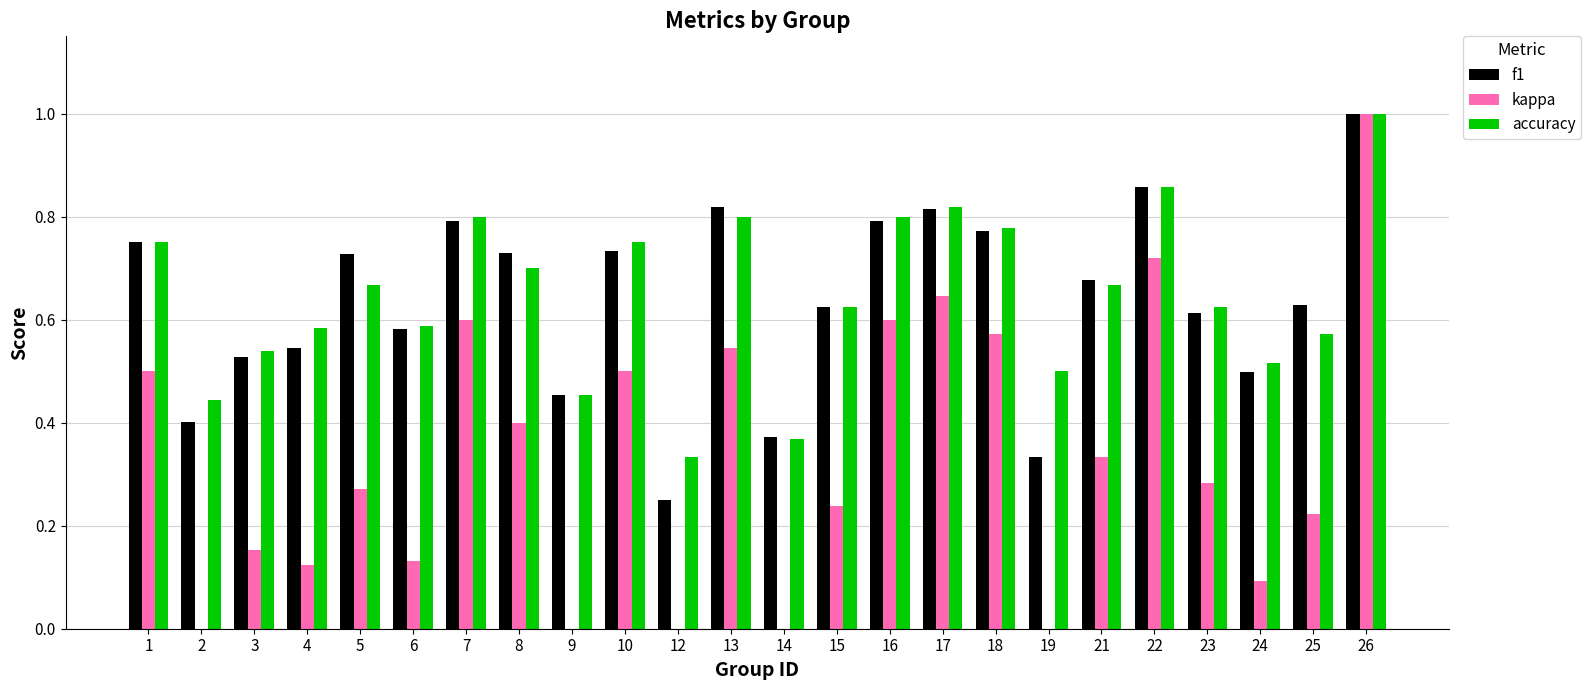

The accuracy series shows 1.0 at 21. True or false?

False